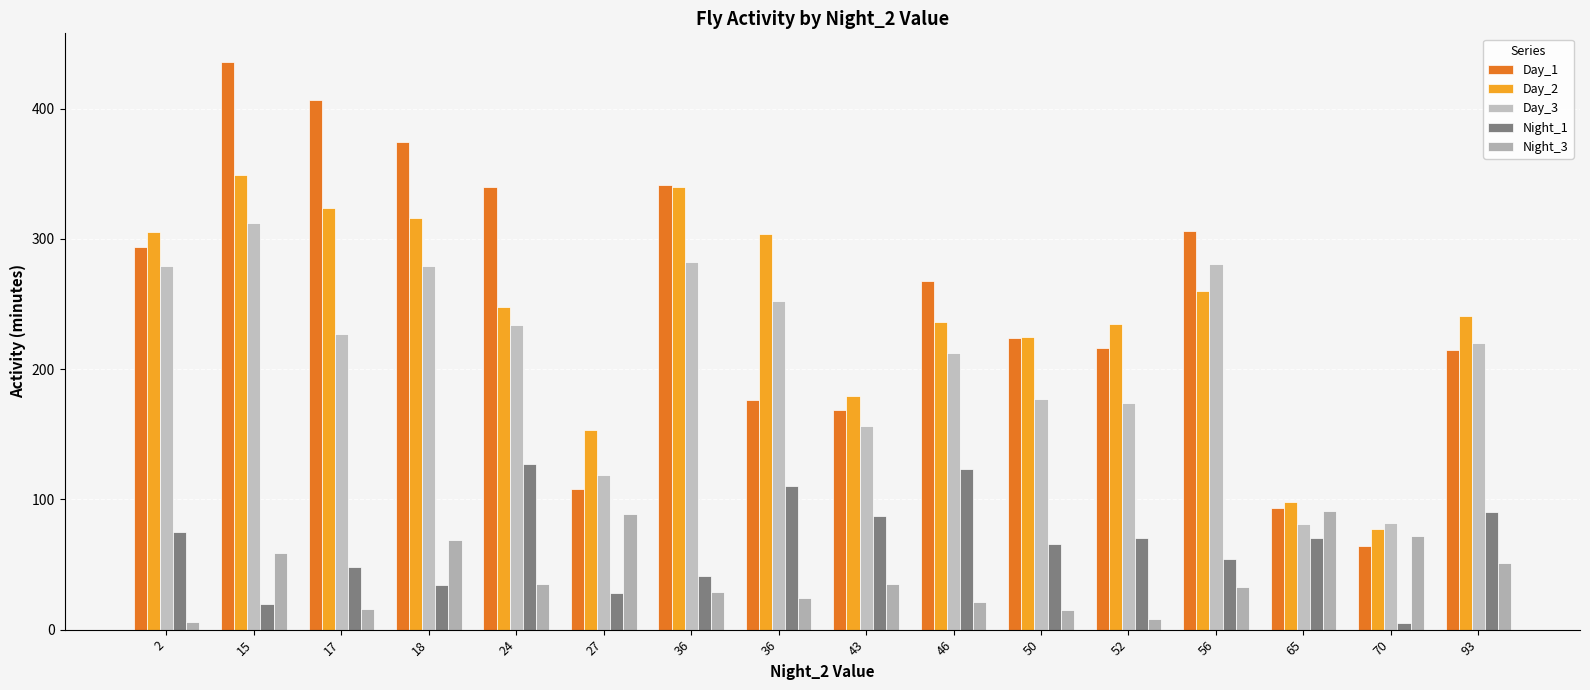

At which category is the sum across all series the highest?

15